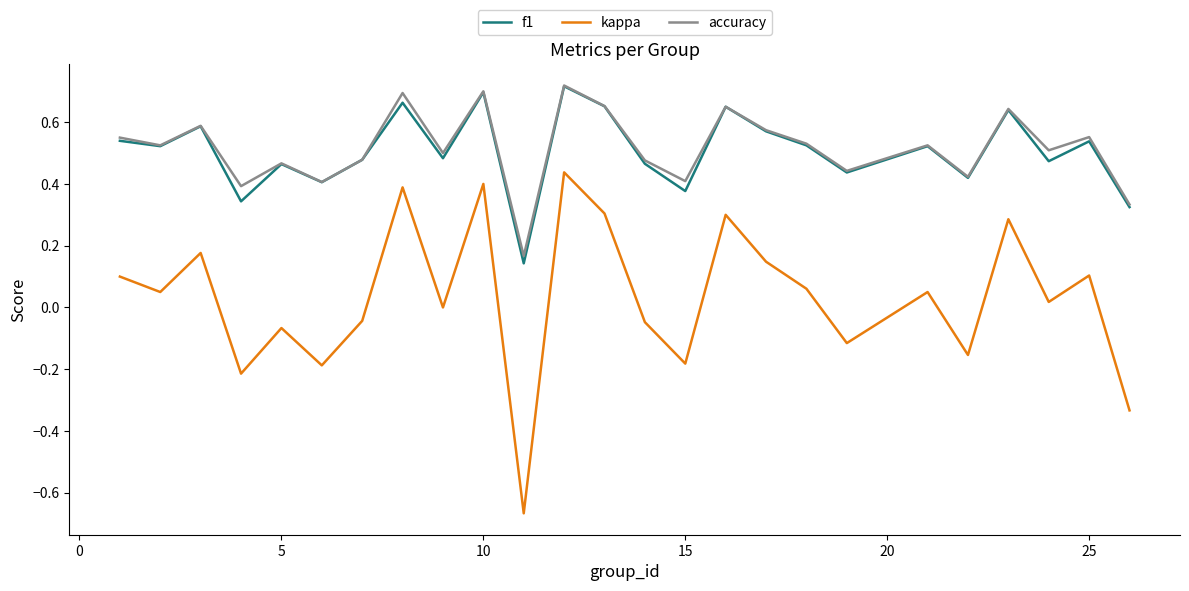

True or false: kappa and accuracy intersect in this chart.

False